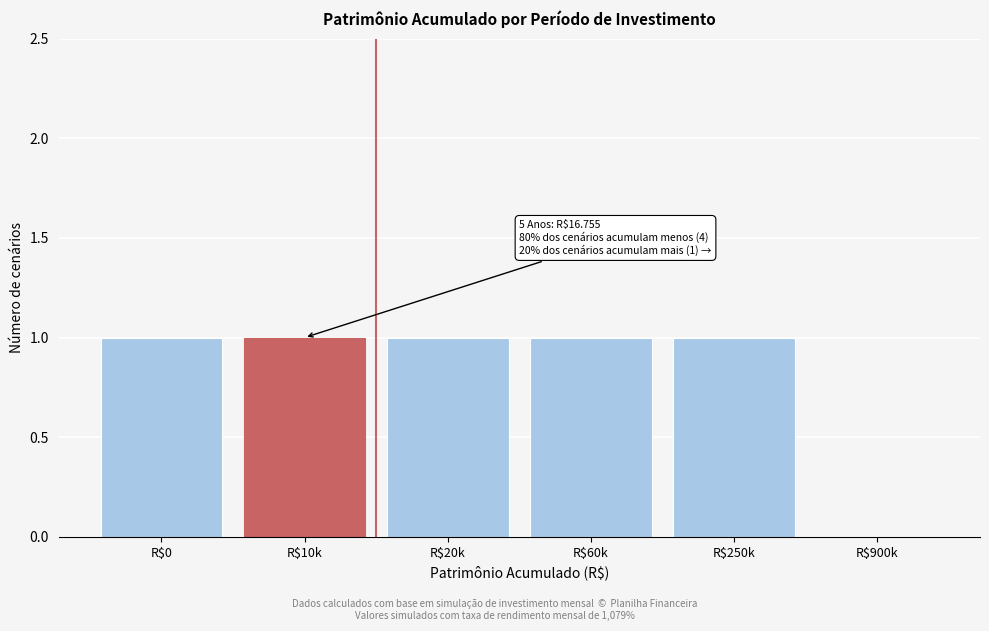

True or false: the data shows 1 at R$20k.

True